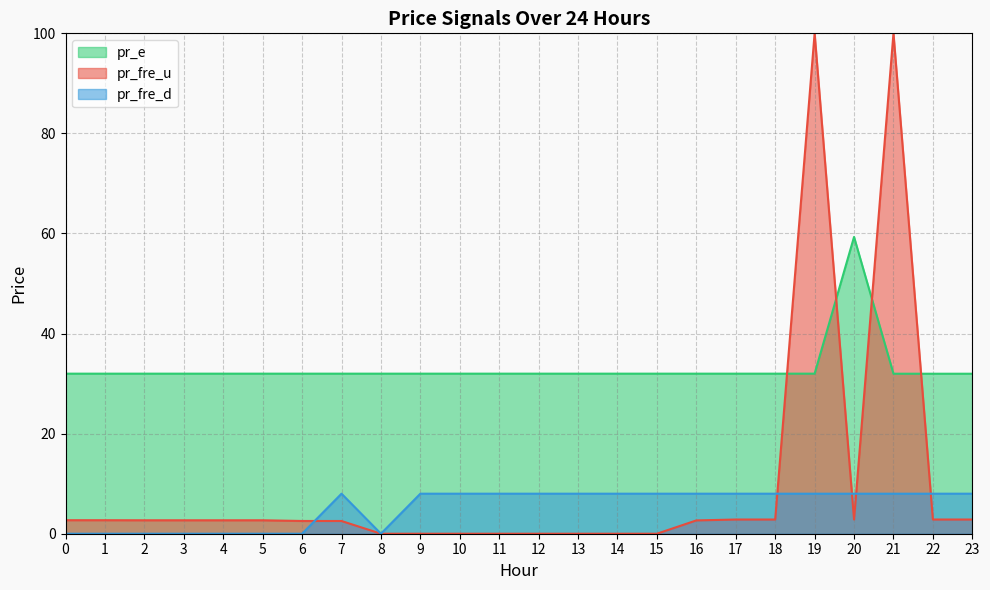

Which series has the largest total across all categories?

pr_e